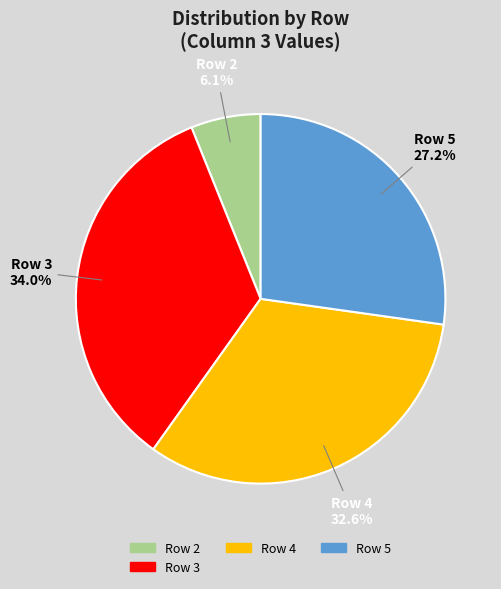

Does Row 4 represent more than half of the total?

No